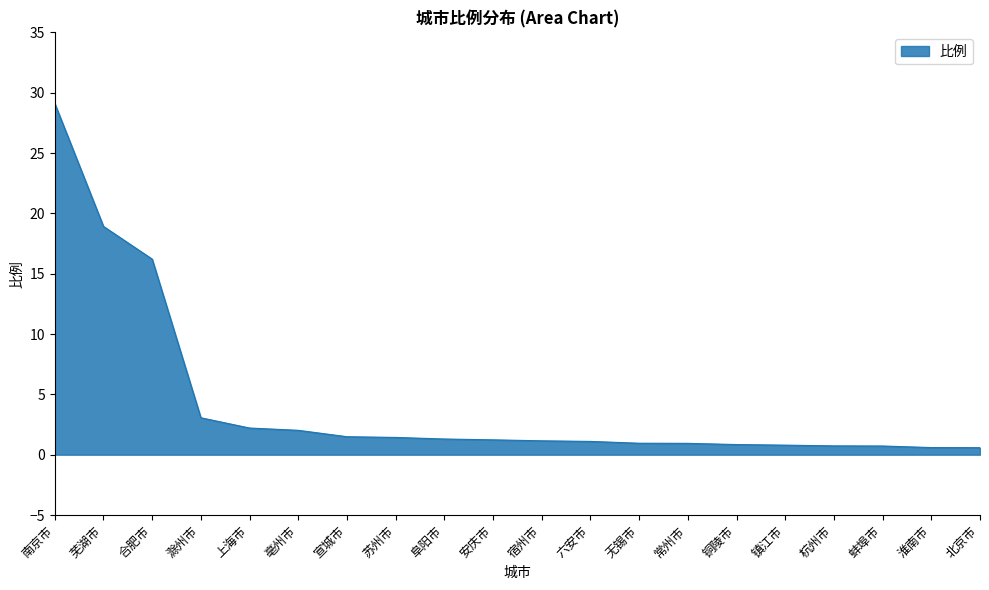

What value does the data have at 铜陵市?

0.8